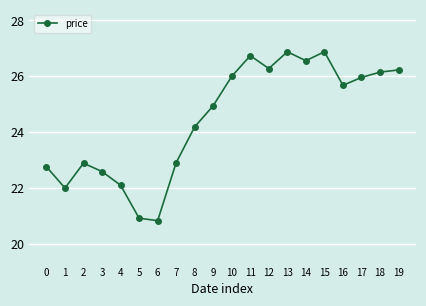

What is the greatest value displayed?

26.9